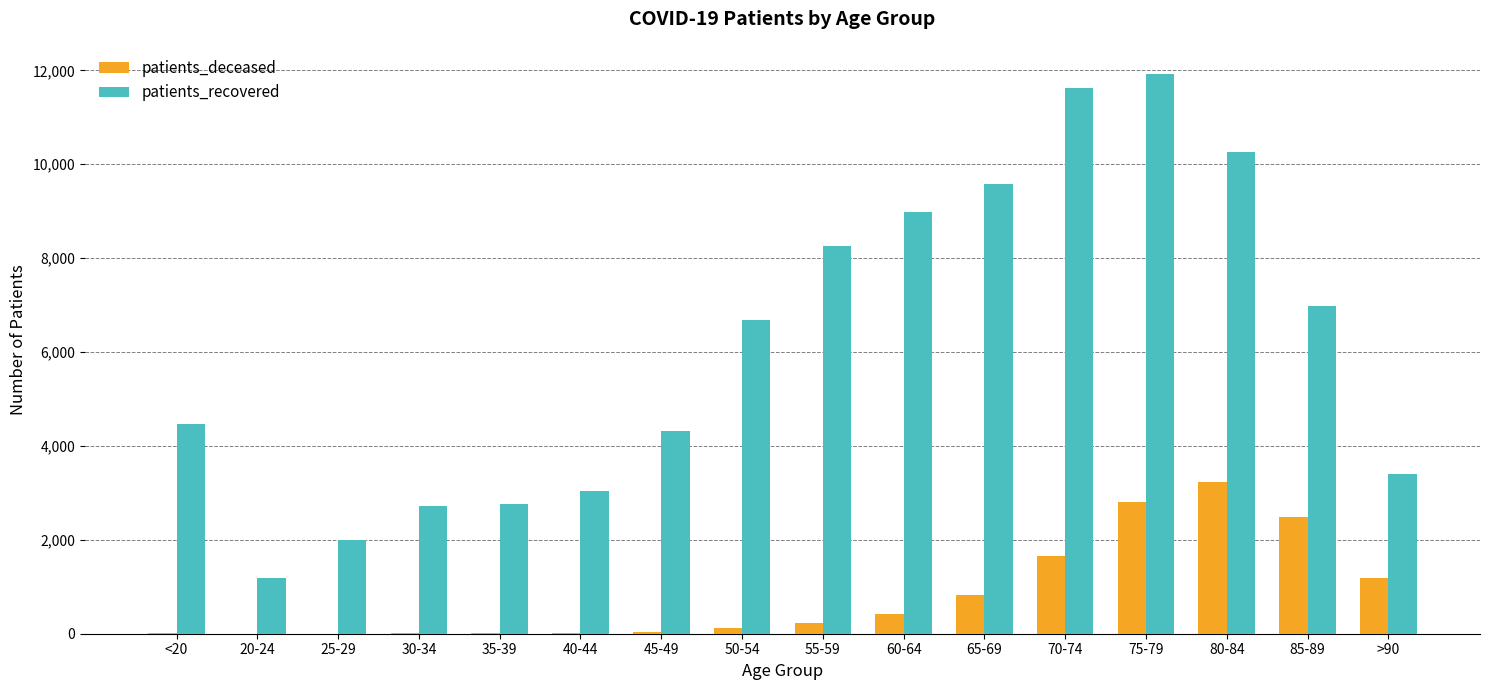

What are all the series names shown in the legend?

patients_deceased, patients_recovered